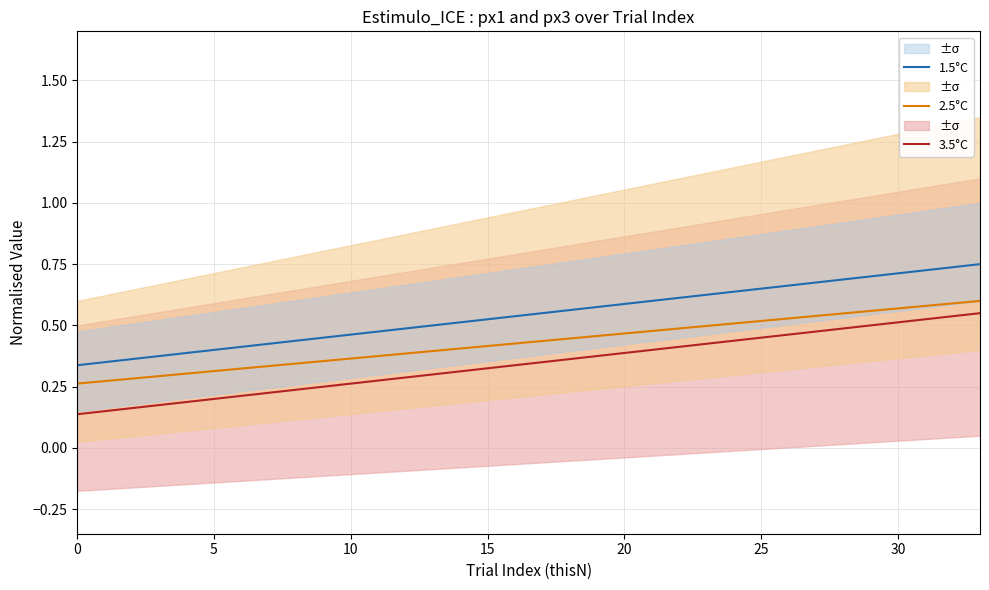

Which series has the widest spread of values?

3.5°C